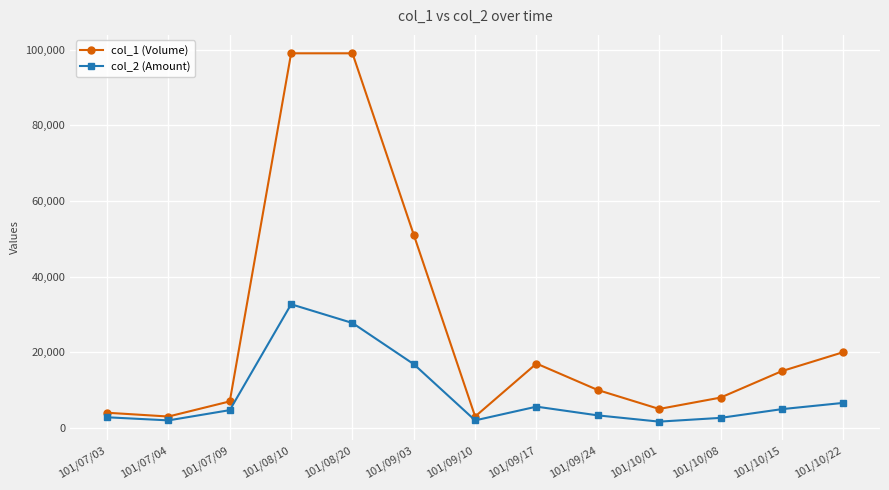

The col_1 (Volume) series shows 4000 at 101/07/03. True or false?

True